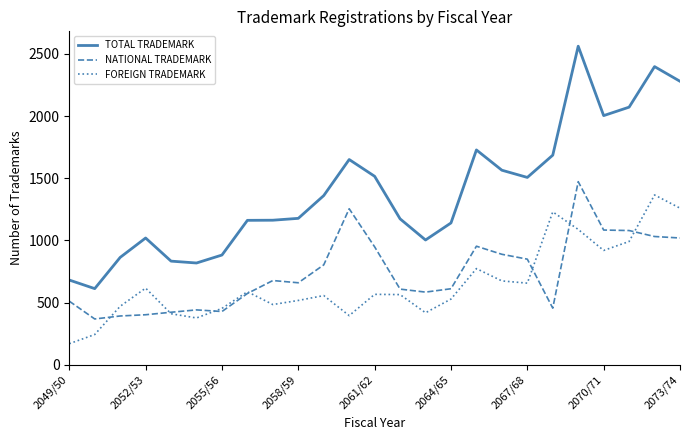

Which series has the largest total across all categories?

TOTAL TRADEMARK